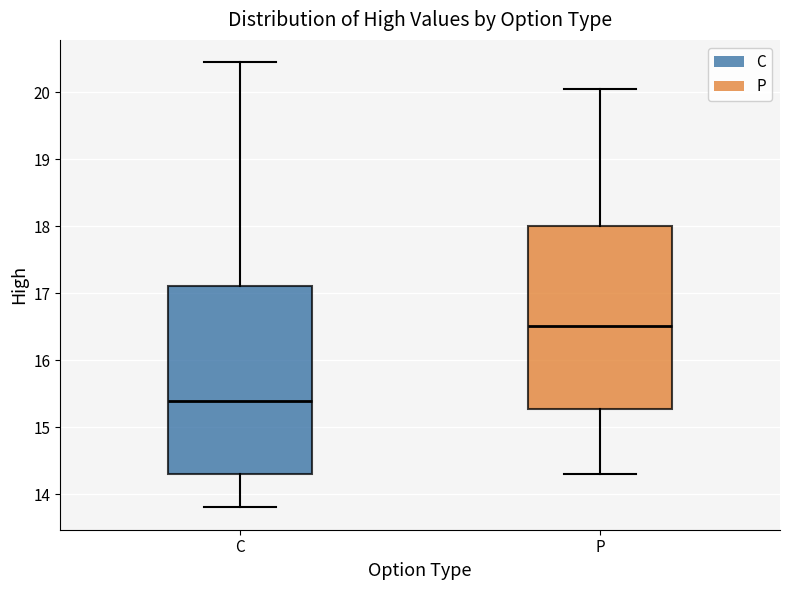

Where is the upper edge of the box for P on the y-axis? The values are not printed on the chart, so give them approximately, as read against the axis.

18.0